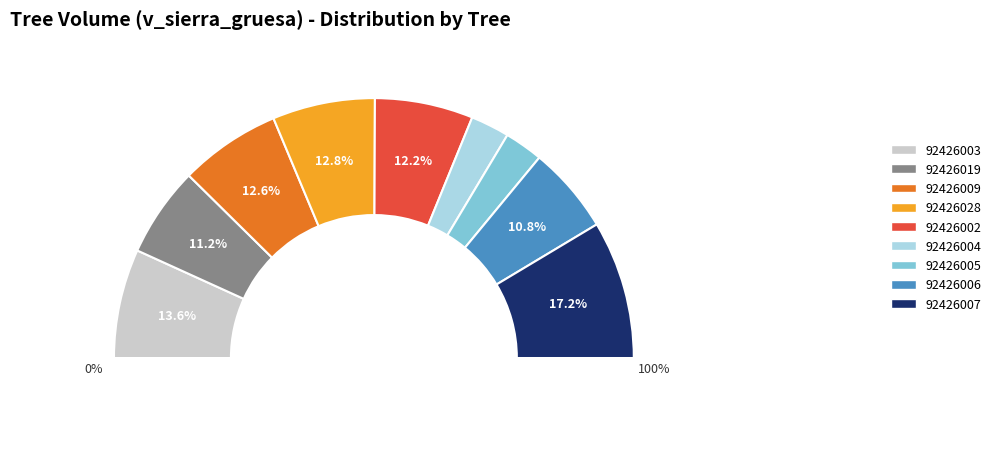

Is 92426021 the majority of the pie?

No